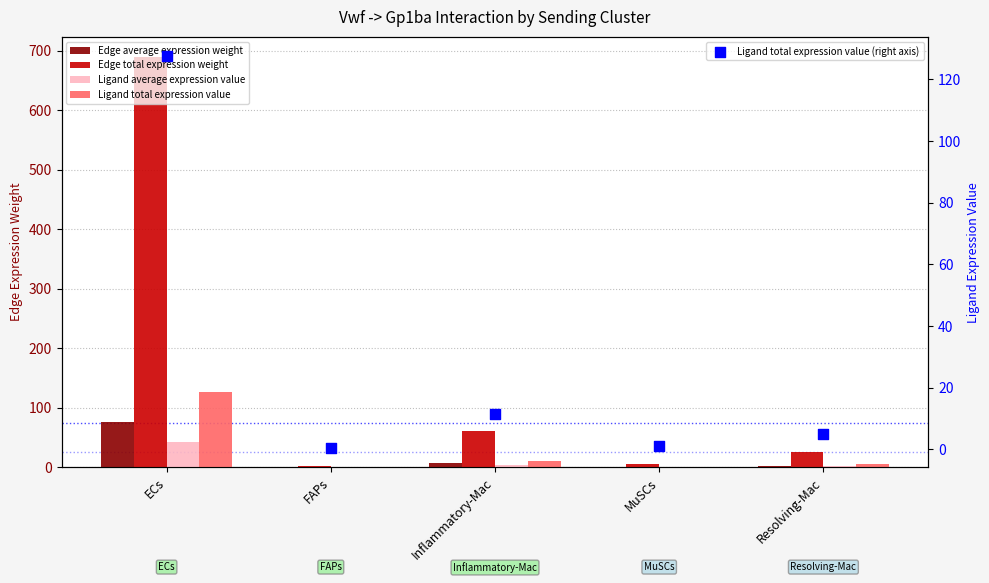

At how many categories does at least one series exceed 121?

1